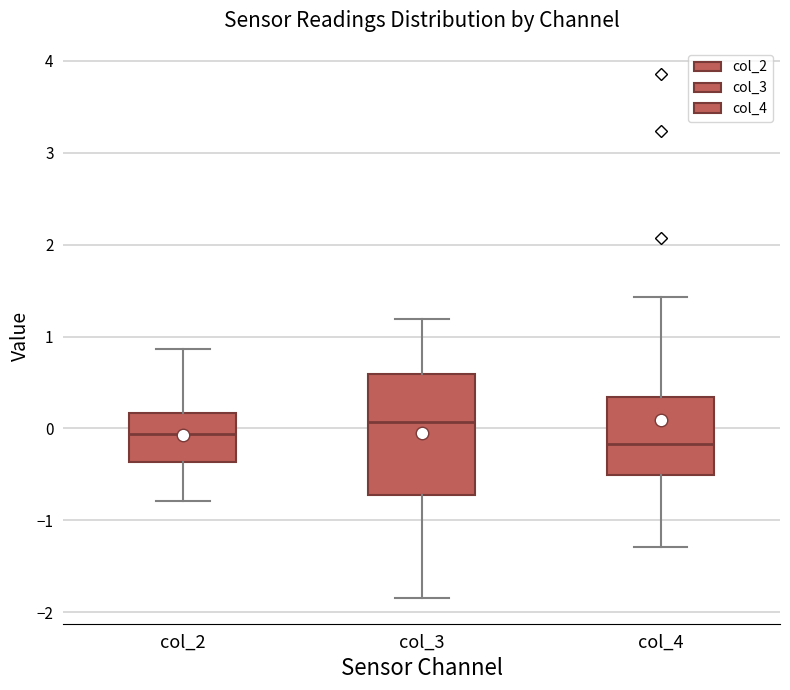

Where does the median line of the box for col_3 sit on the y-axis? The values are not printed on the chart, so give them approximately, as read against the axis.

0.1